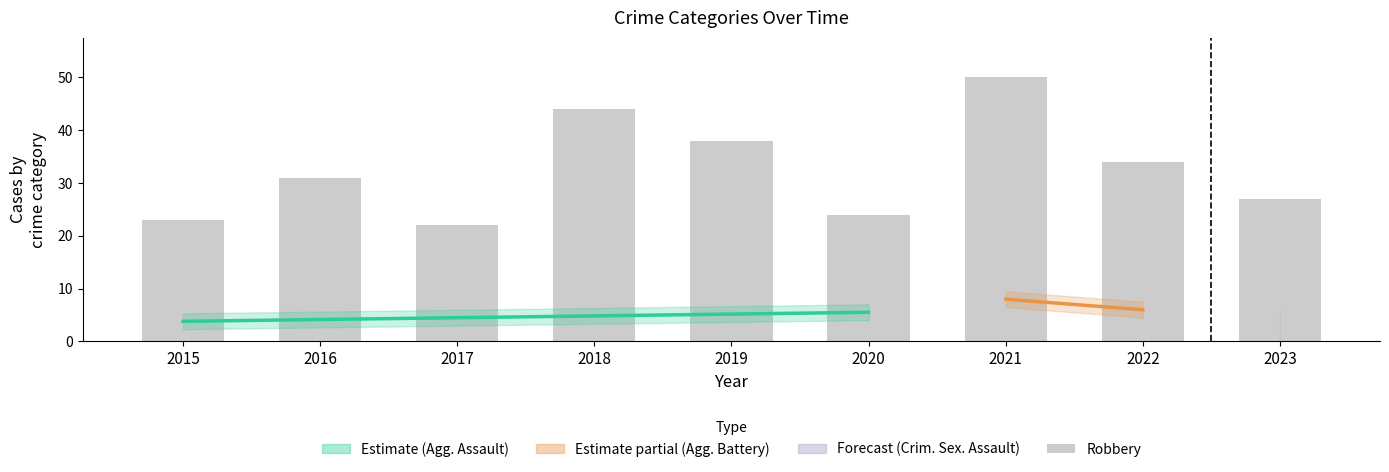

The chart shows a value of 33 at 2020. True or false?

False